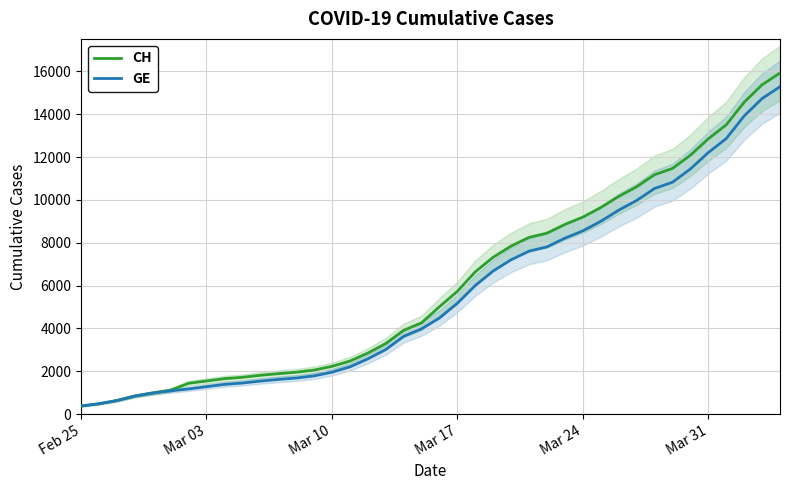

What position from the left is Mar 03?

2